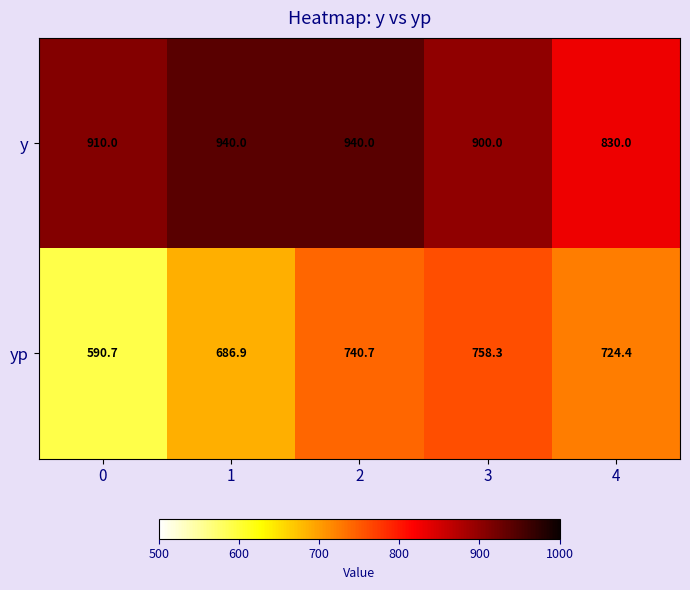

At which category is the sum across all series the highest?

2